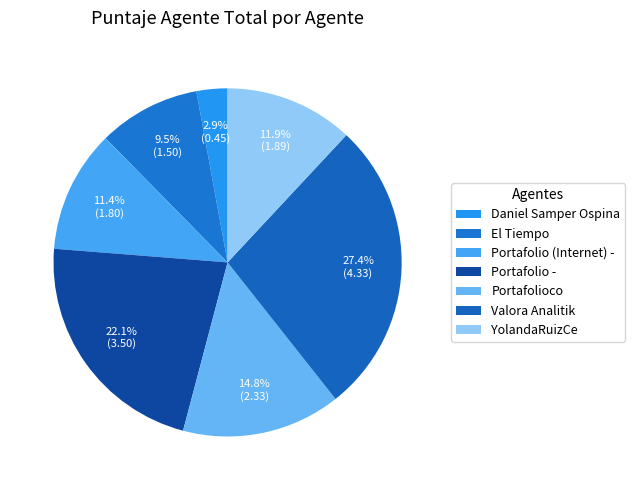

Rank the categories by value from highest to lowest.

Valora Analitik, Portafolio -, Portafolioco, YolandaRuizCe, Portafolio (Internet) -, El Tiempo, Daniel Samper Ospina